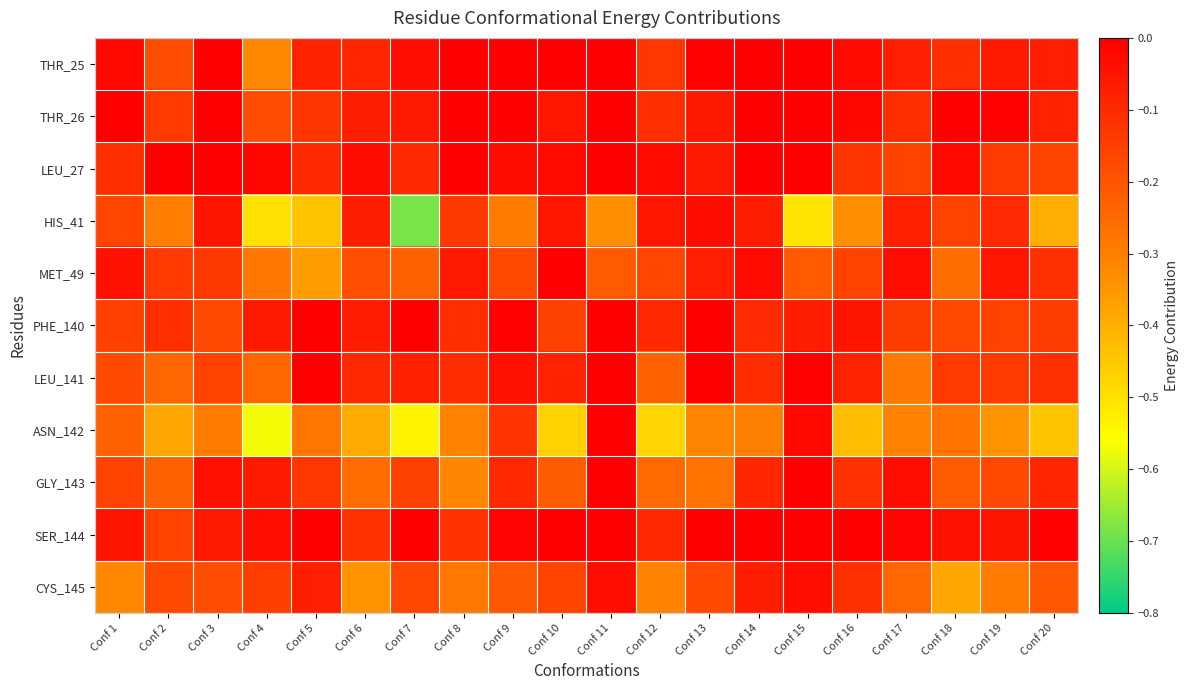

Between Conf 12 and Conf 11, which is larger?

Conf 11